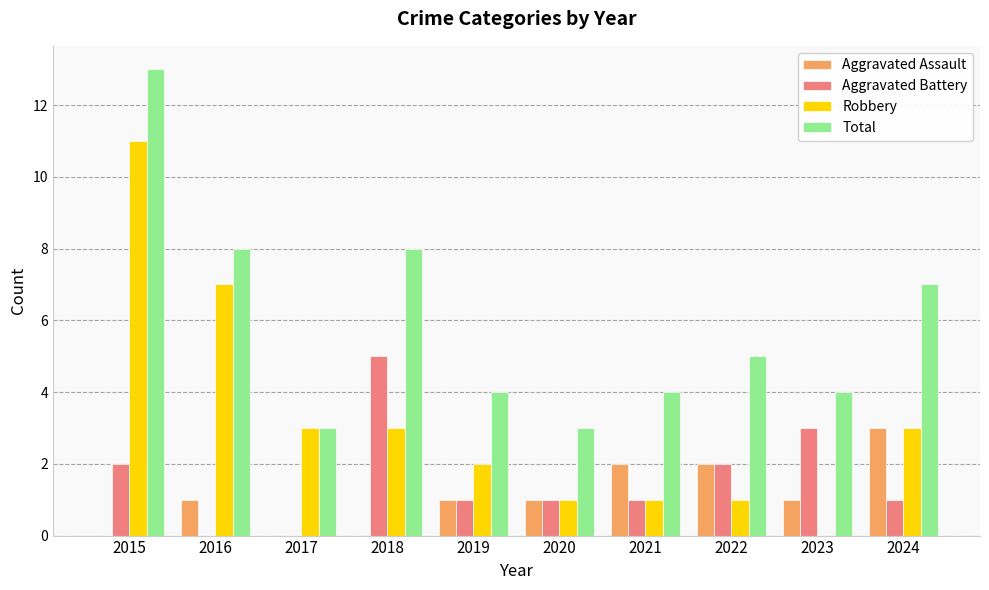

What is the highest value of the Robbery series?

11